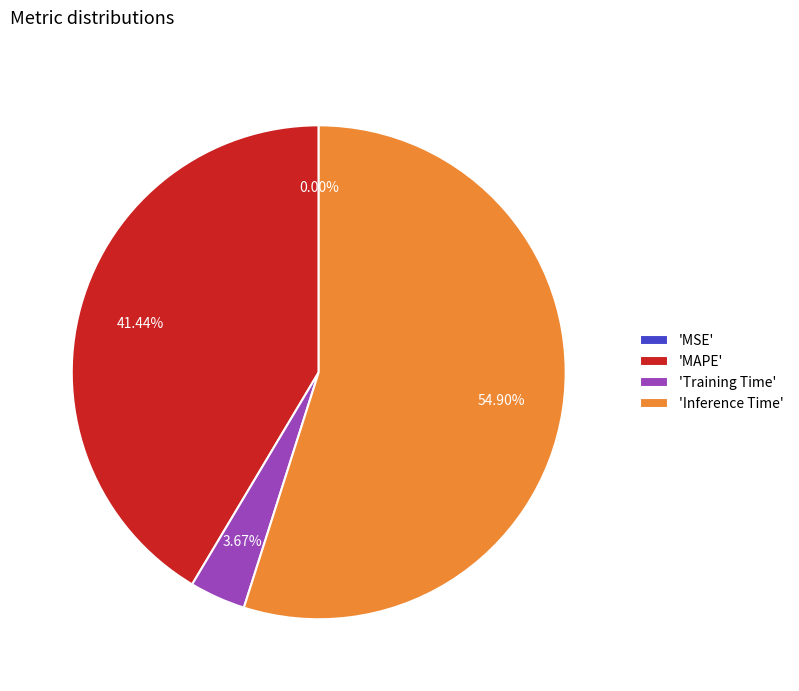

Which slice is the largest?

'Inference Time'